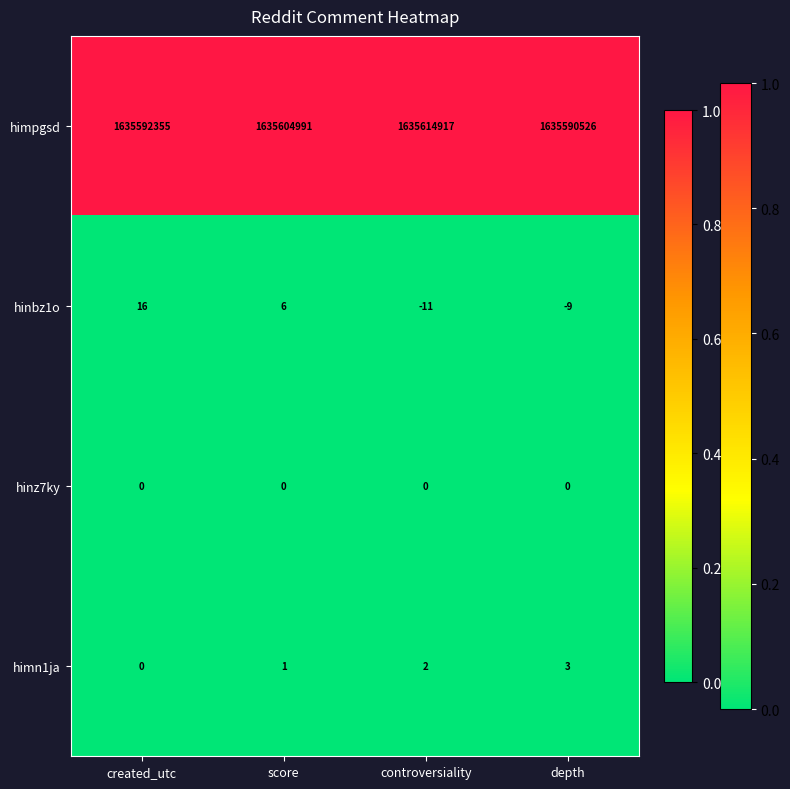

What is the difference between the himpgsd values at controversiality and score?

9926